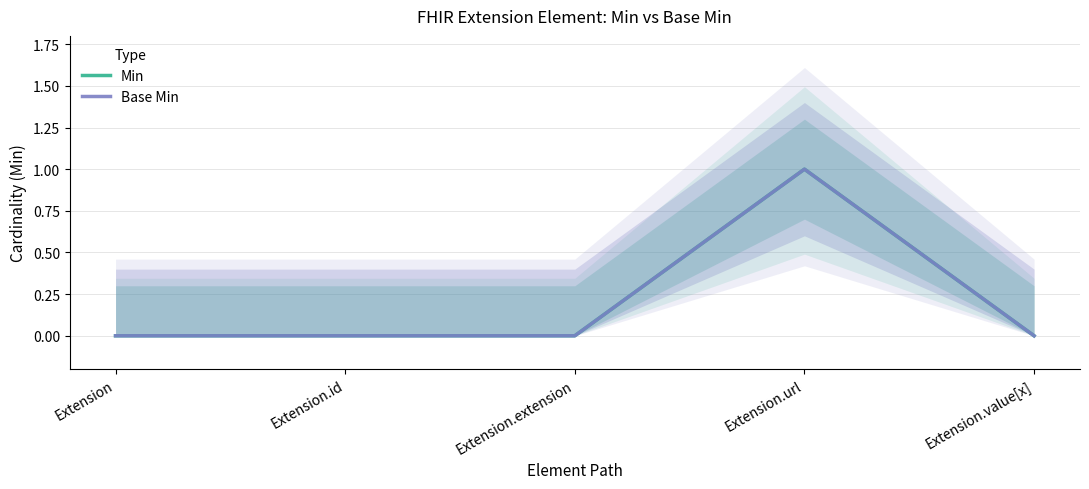

What is the difference between the maximum and minimum values in the Min series?

1